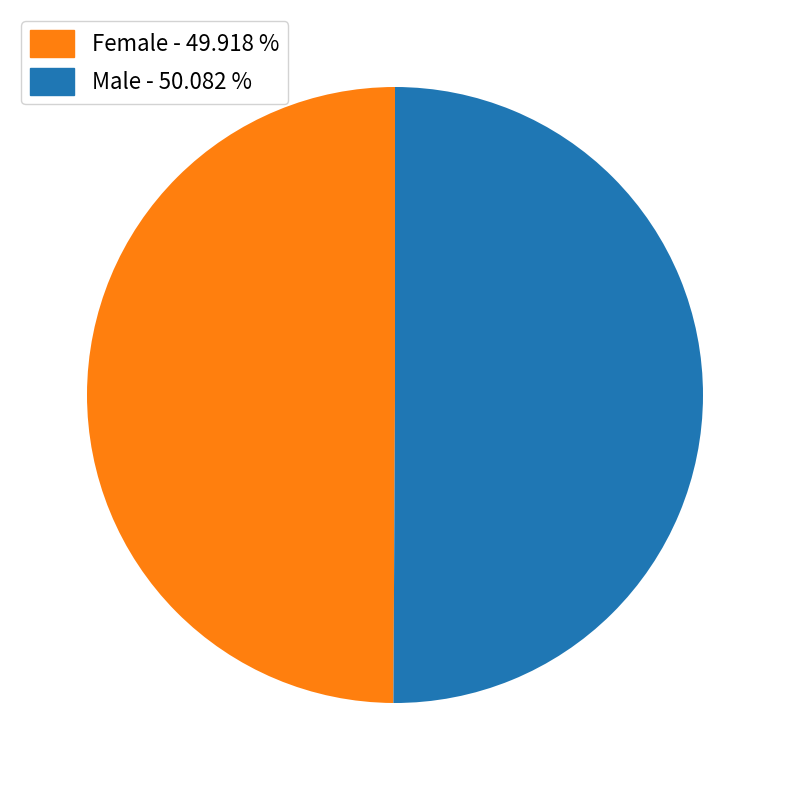

Approximately how many times larger is the value at Male - 50.082 % compared to Female - 49.918 %?

1.0